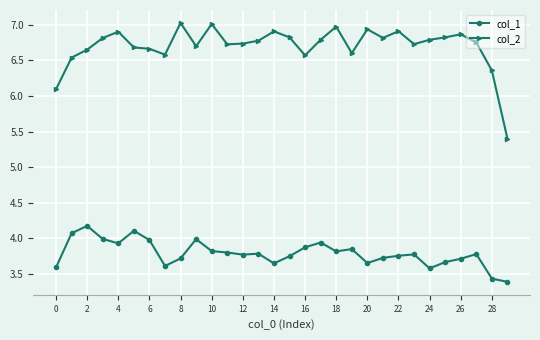

How many lines are shown in the chart?

2